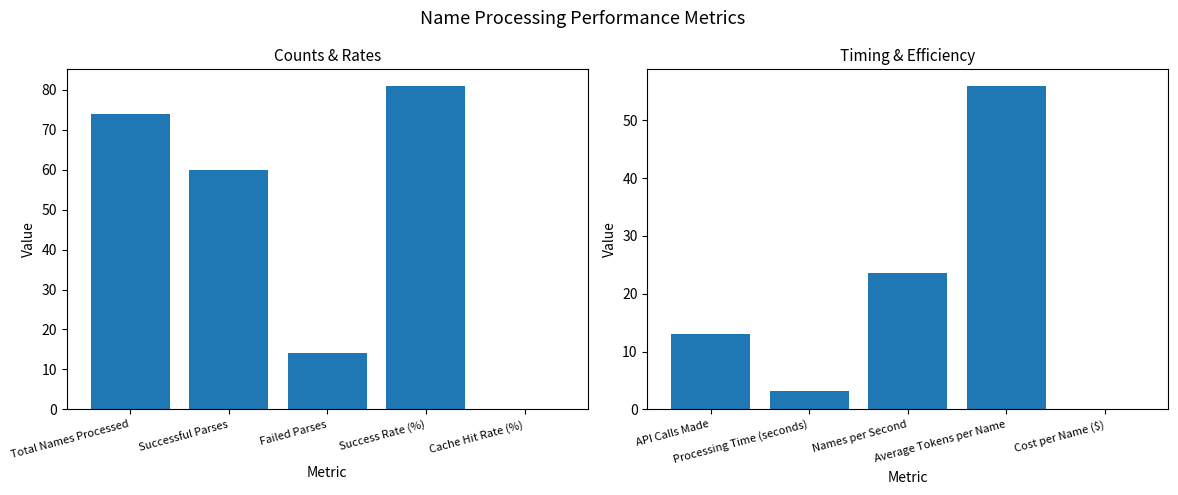

How many data points does each series have?

5